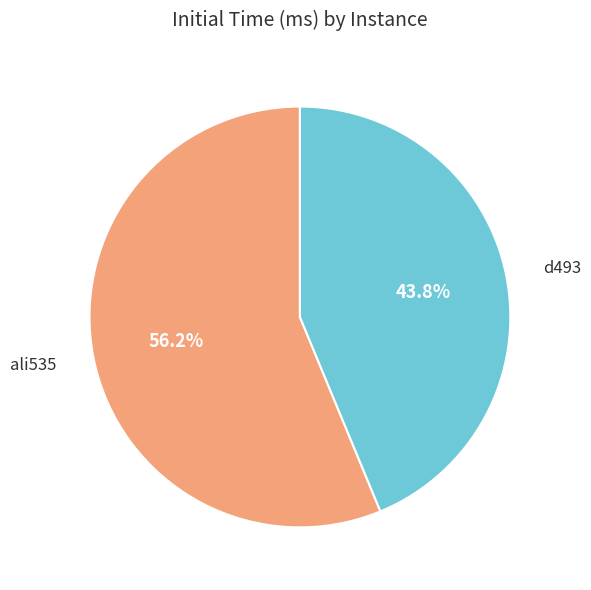

Is there any slice that represents more than half of the pie?

Yes